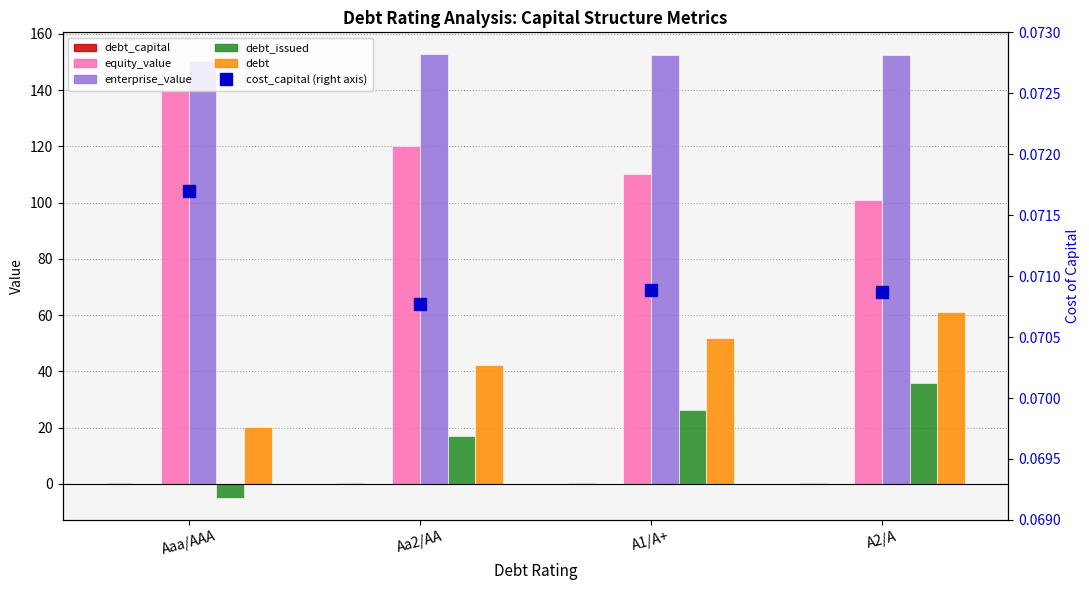

Are the bars grouped side by side (vs. stacked)?

Yes